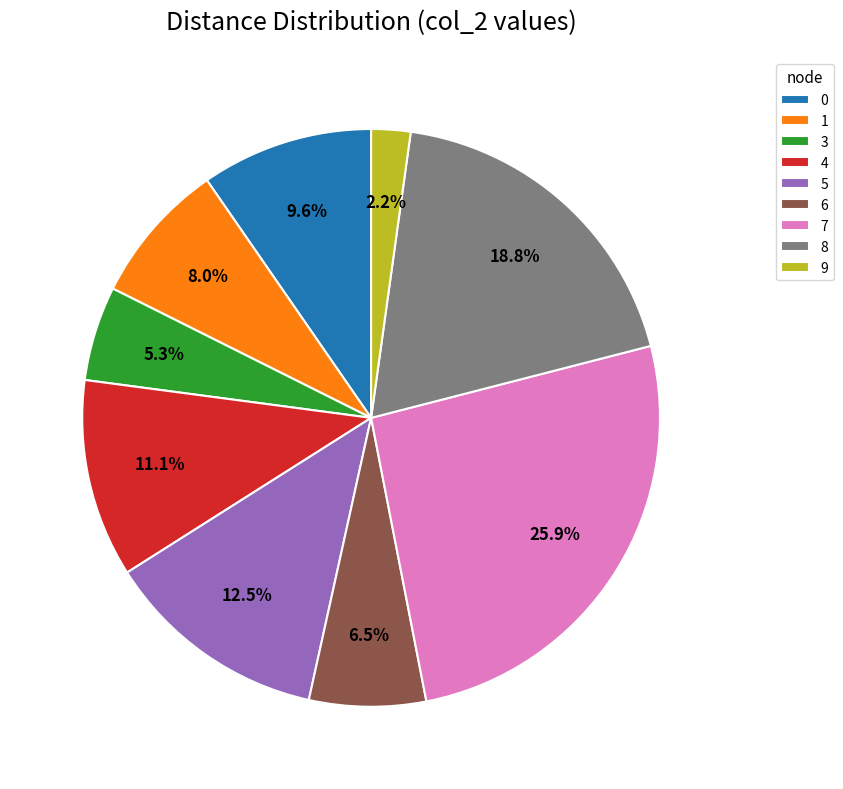

To the nearest percent, what is the average slice percentage?

11%